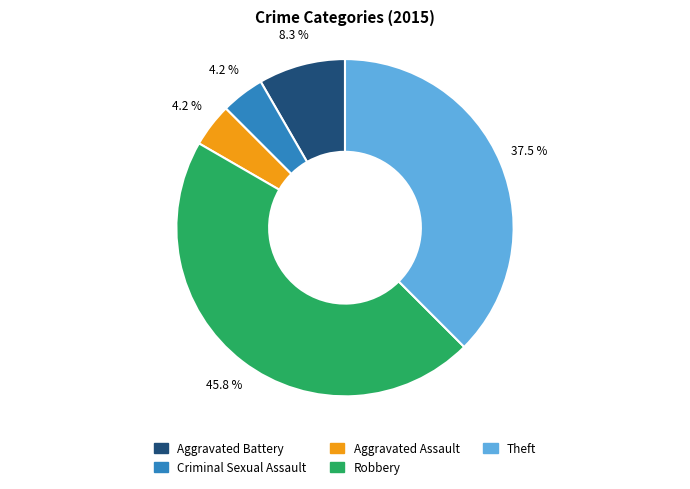

Does Robbery account for over 50% of the chart?

No